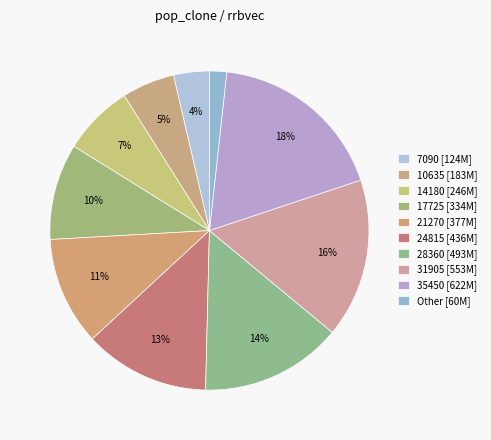

What is the smallest slice in the pie chart?

Other [60M]